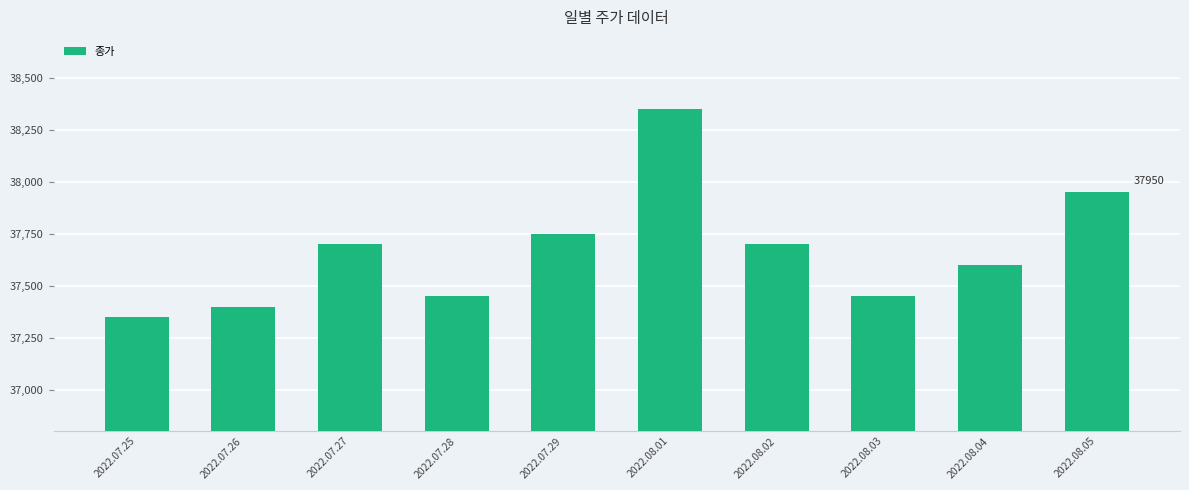

What is the difference between the values at 2022.08.03 and 2022.08.02?

250